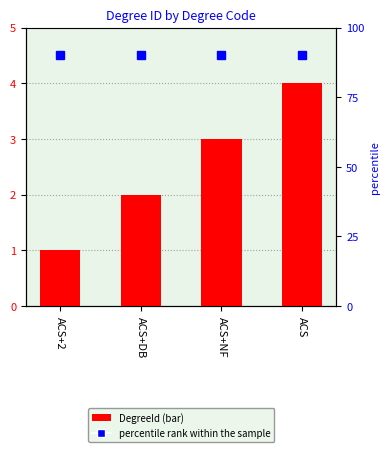

What is the change in value from ACS+DB to ACS?

+2